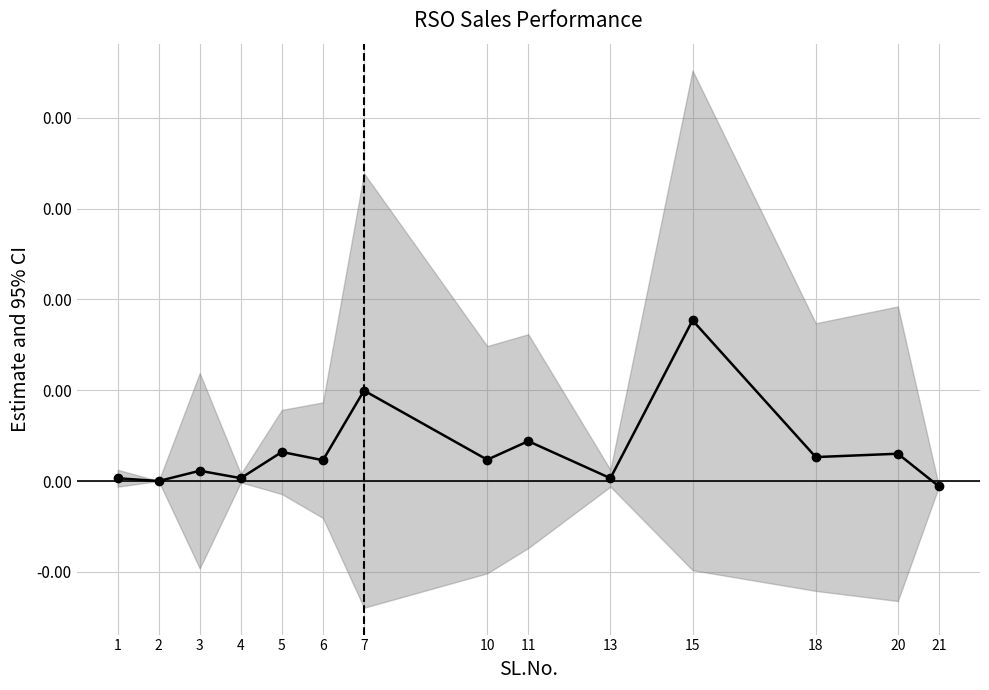

List the labels in order of value, smallest first.

21, 2, 1, 13, 4, 3, 6, 10, 18, 20, 5, 11, 7, 15